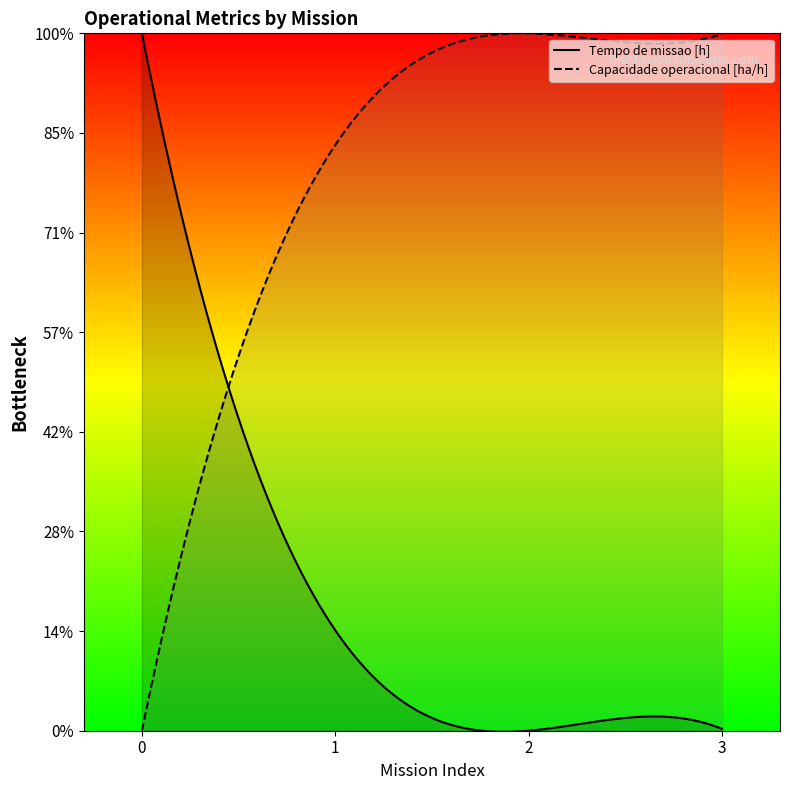

At which category does Tempo util [h] reach its first local valley?

2